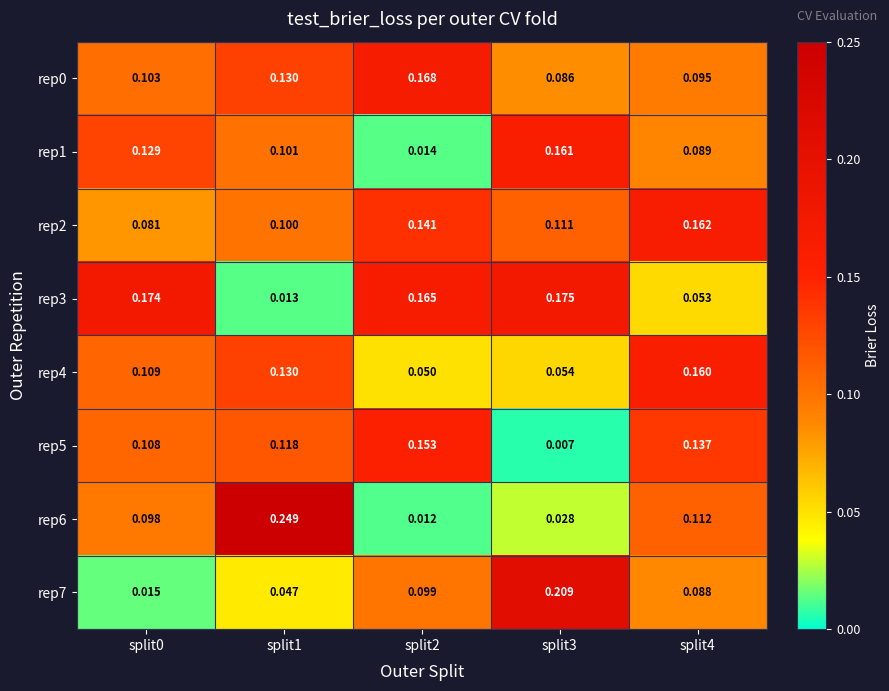

Is the value of rep7 at split2 greater than the value of rep6 at split4?

No